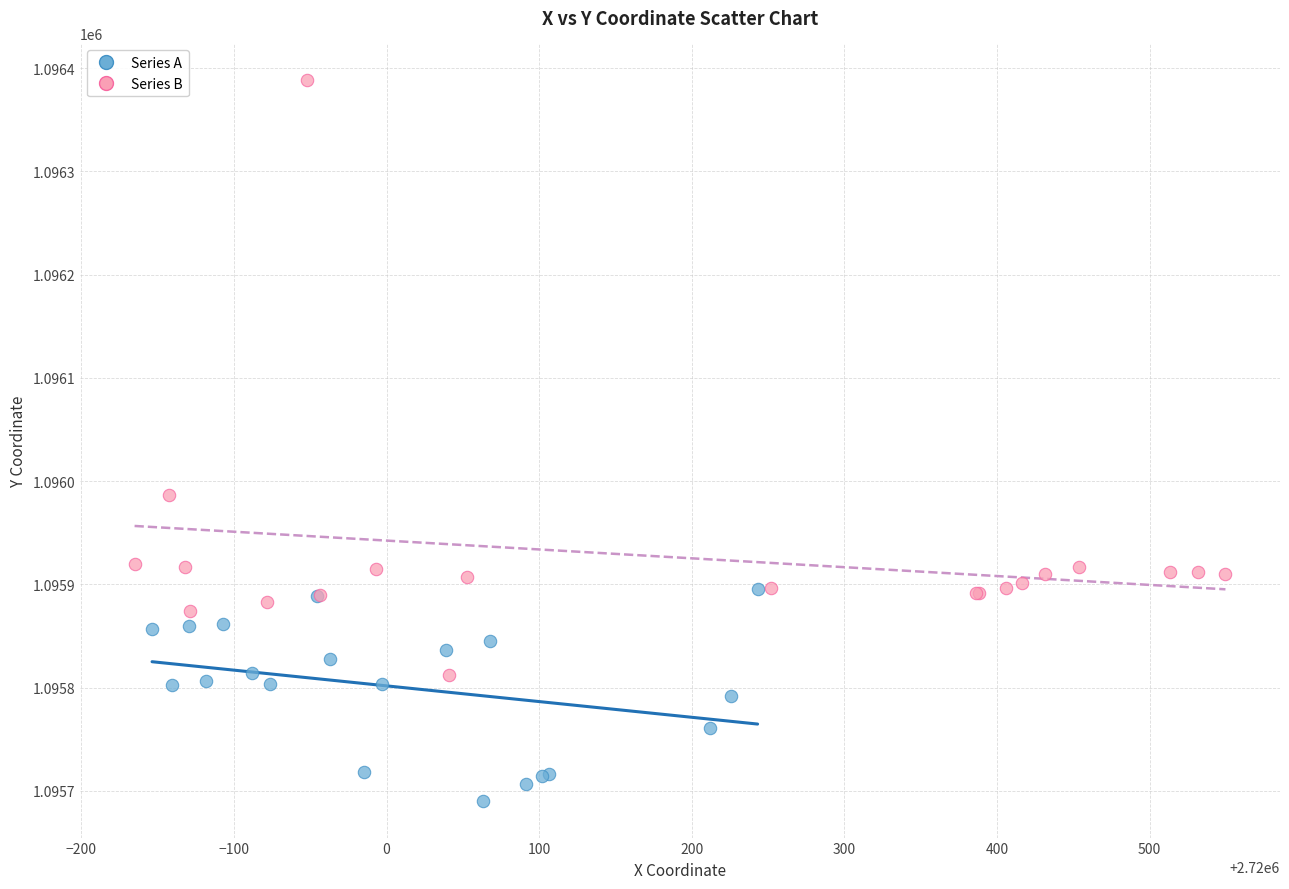

Which series has the widest spread of Y values?

Series B